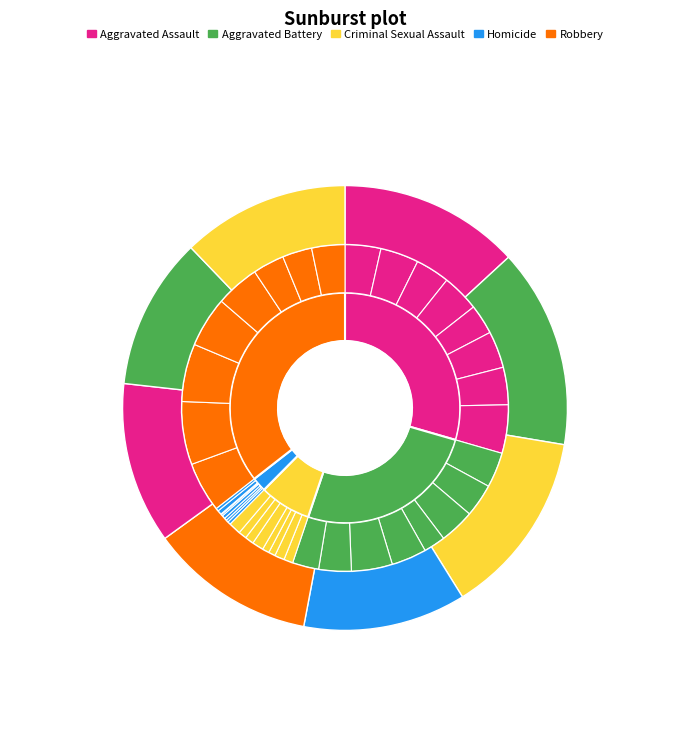

To the nearest percent, what portion does 4 represent?

14%